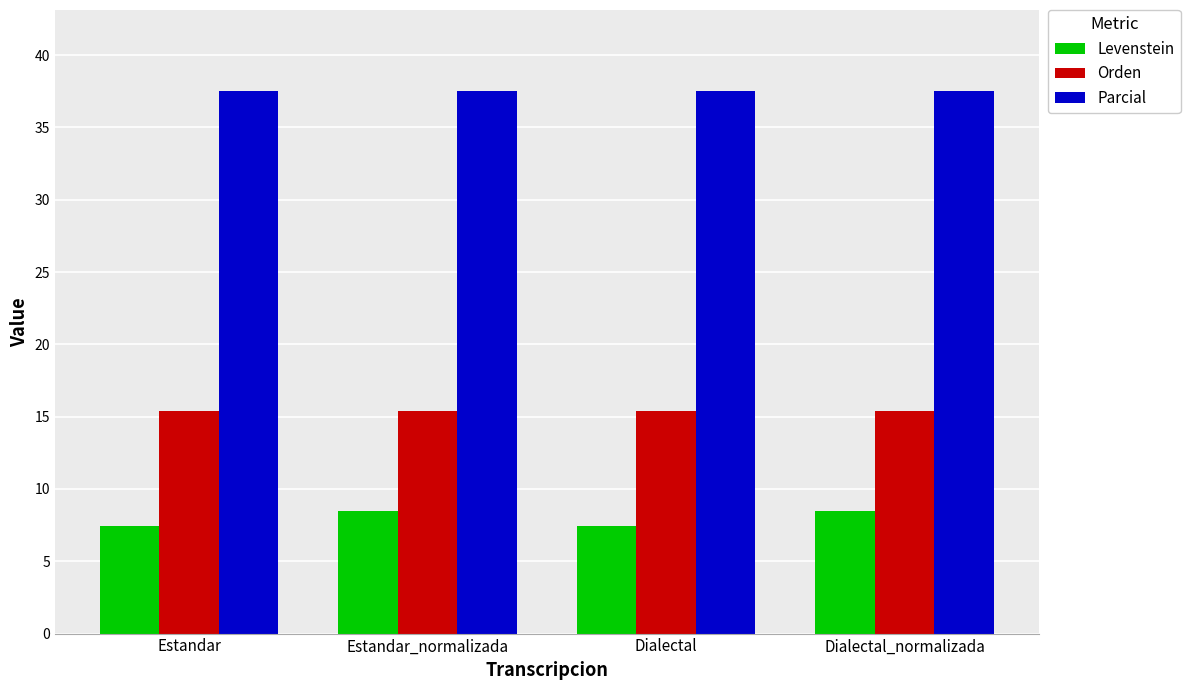

What is the smallest value displayed?

7.4